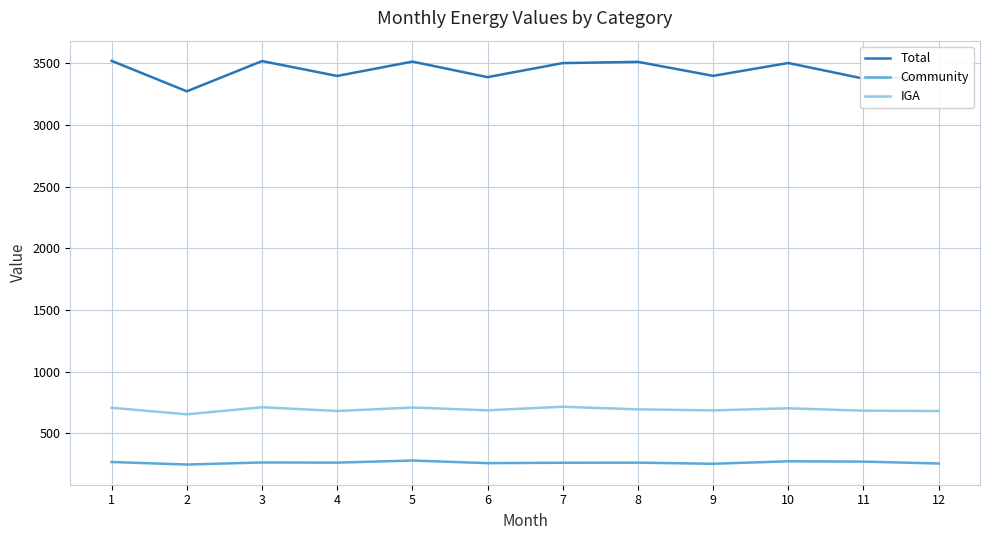

Which series has the largest total across all categories?

Total